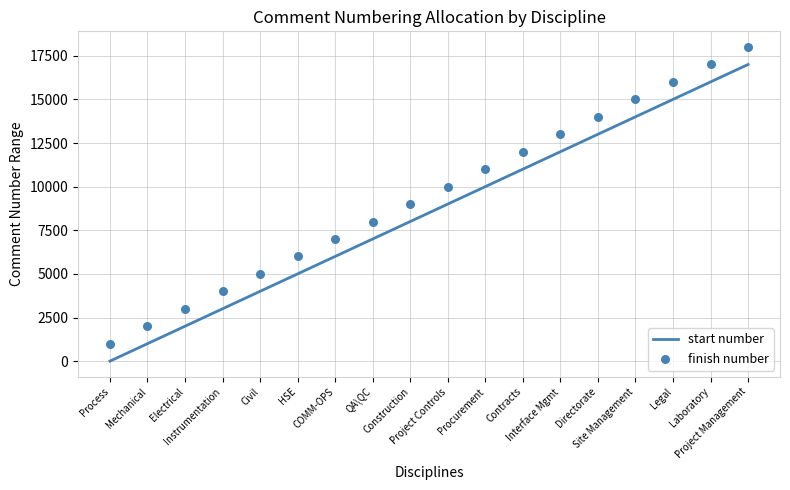

At which category is the sum across all series the highest?

Project Management